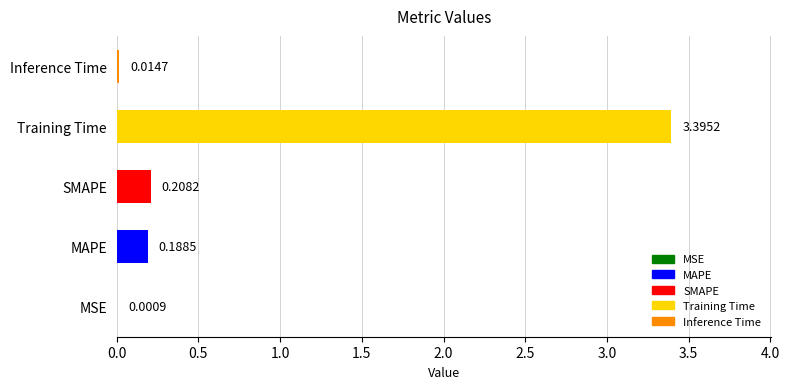

What is the sum of the values at SMAPE and MAPE?

0.4